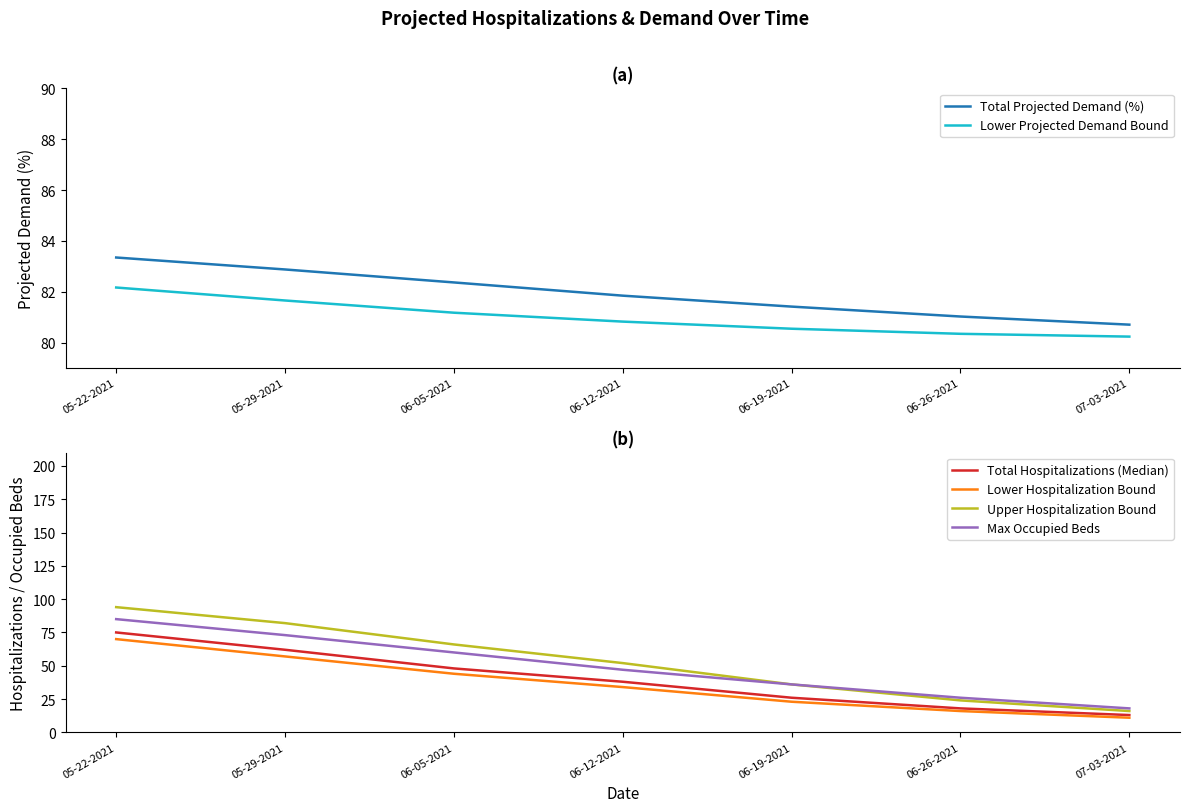

True or false: Total Projected Demand (%) has more than 0 points higher than both neighbors.

False